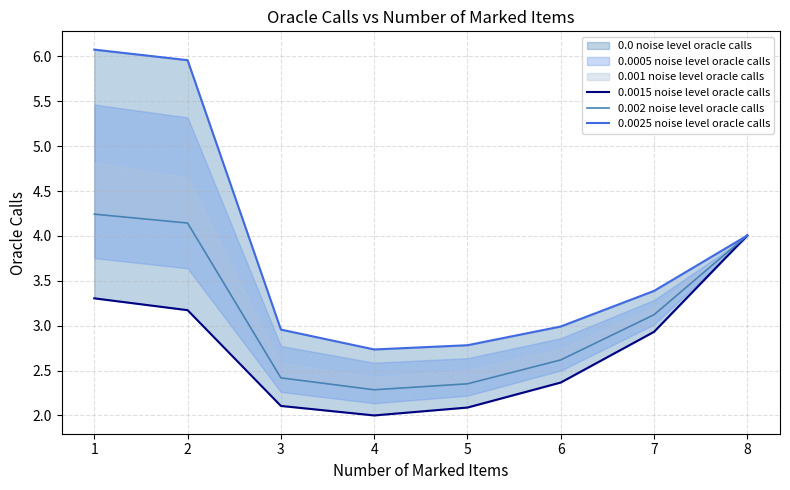

What is the average value of the 0.0025 noise level oracle calls series?

3.9